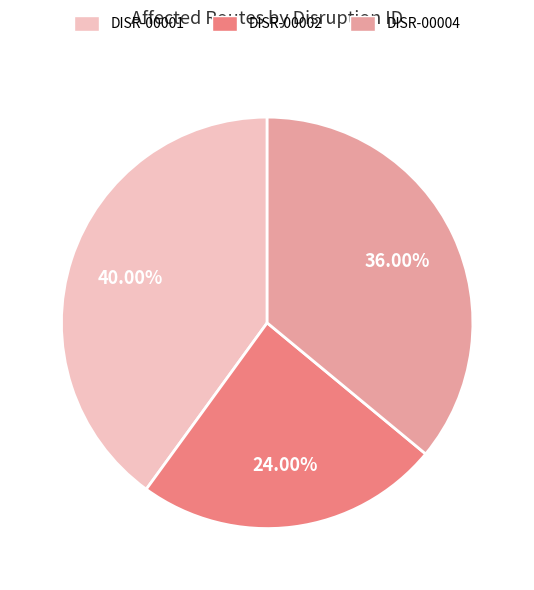

Is there a majority slice in this chart?

No